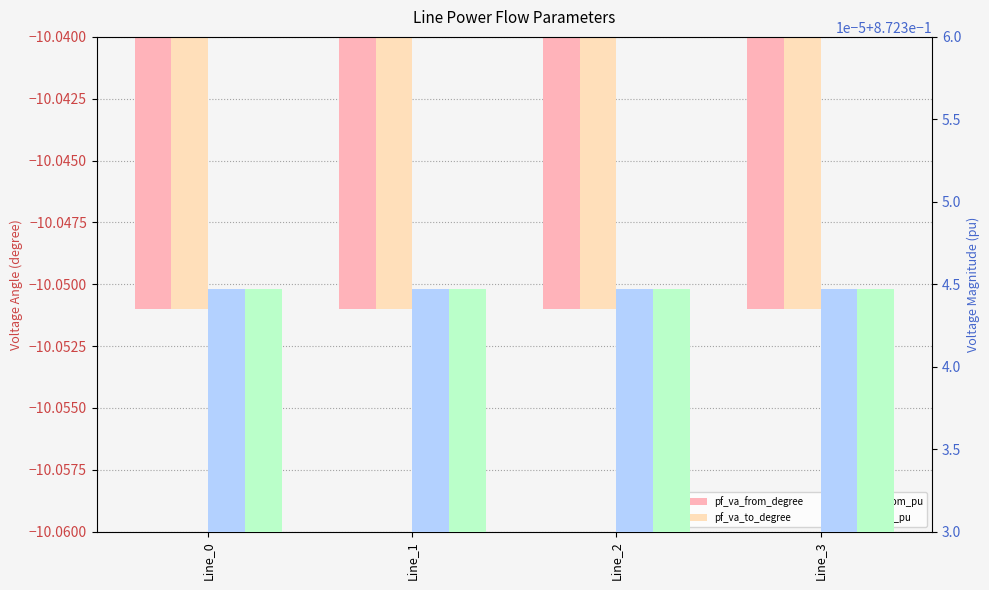

List the labels in order of pf_vm_from_pu value, largest first.

Line_0, Line_1, Line_2, Line_3